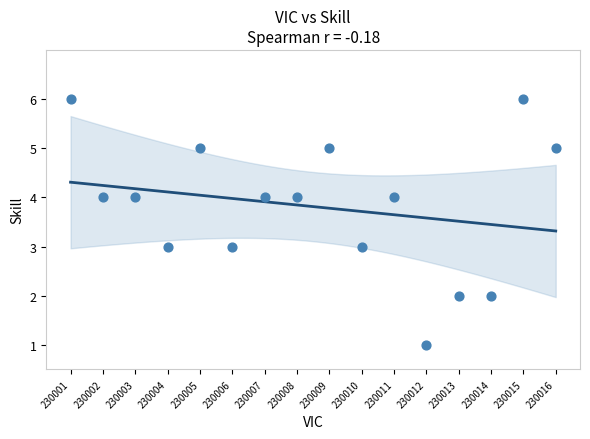

What is the range of X values (max minus min)?

15